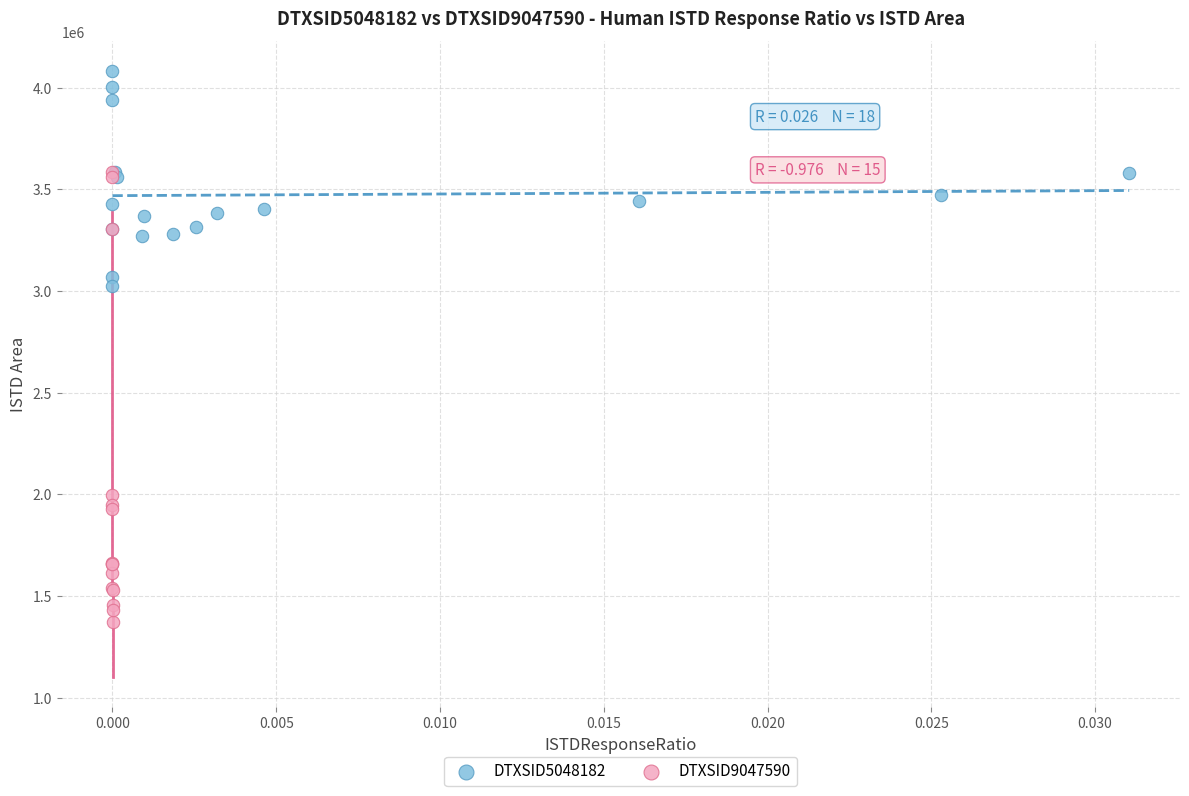

Which series contains the highest Y value?

DTXSID5048182